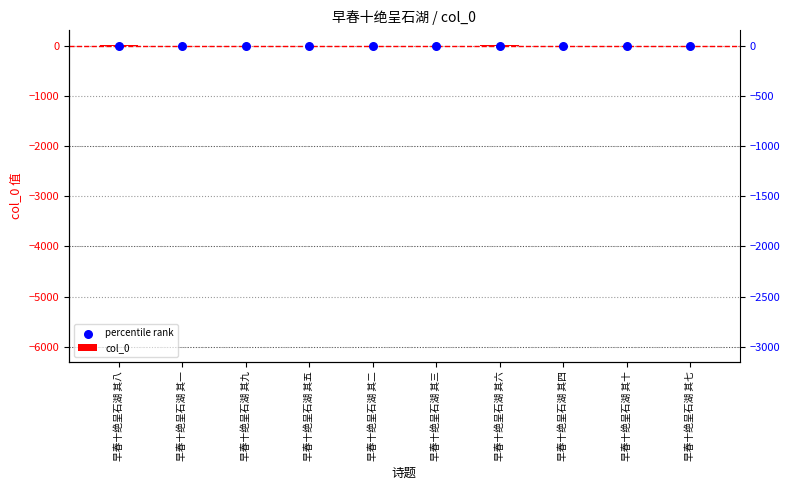

What is the total value across all series at 早春十绝呈石湖 其十?

-2.2